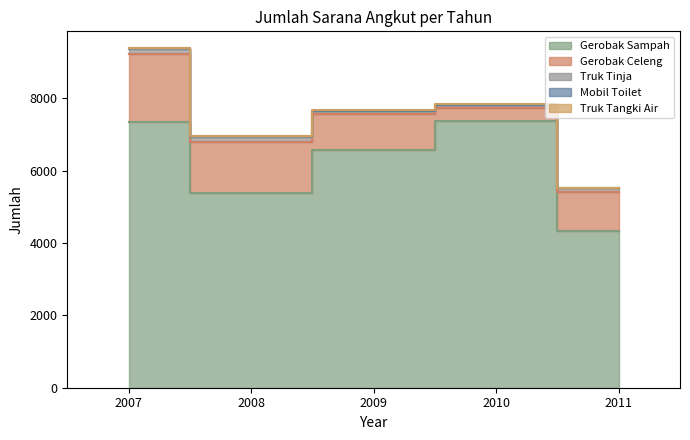

Count the number of categories in the chart.

5